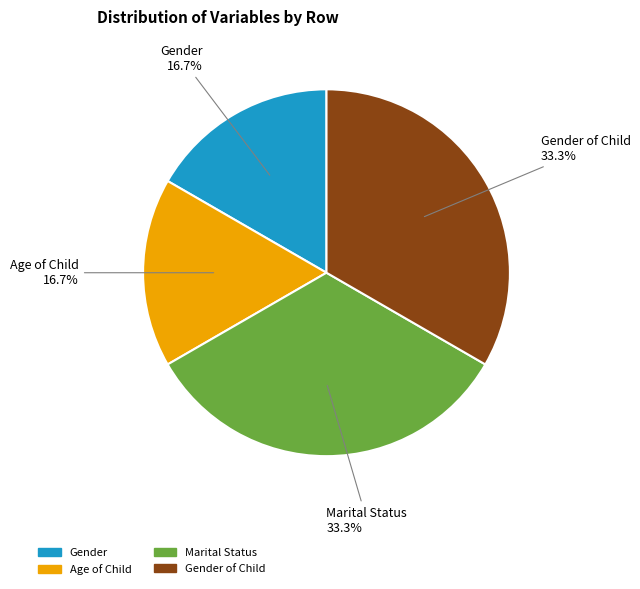

What is the ratio of the value at Marital Status to the value at Age of Child?

2.0